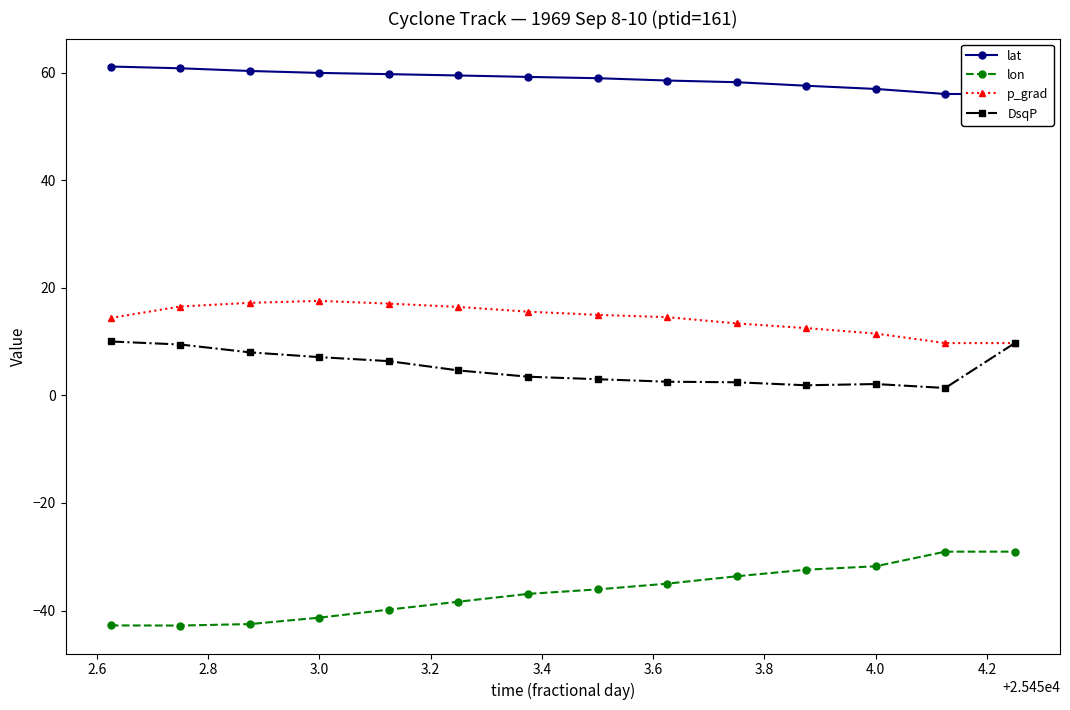

What is the highest value of the lon series?

-29.1